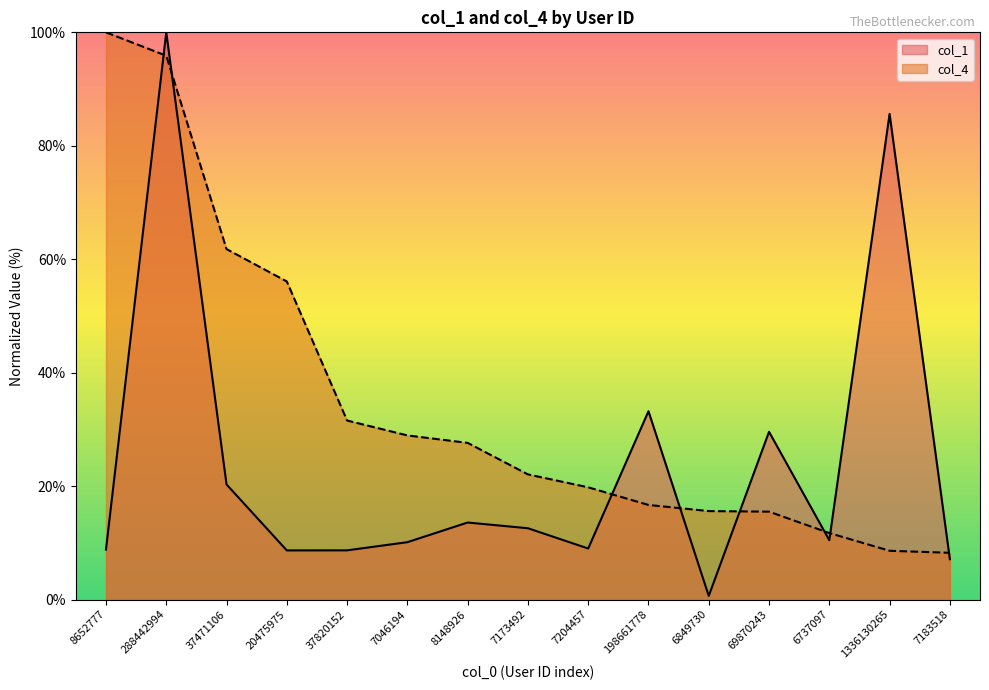

How many interior local peaks does the col_1 series have?

5